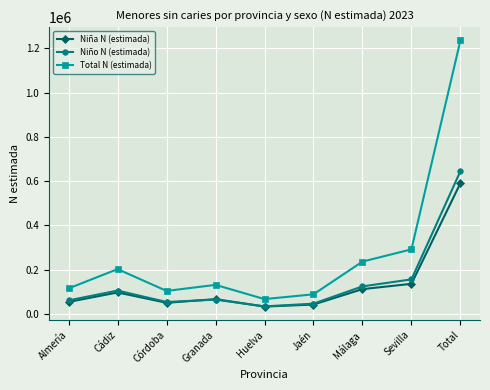

At which label does Niña N (estimada) first exceed 66704?

Cádiz